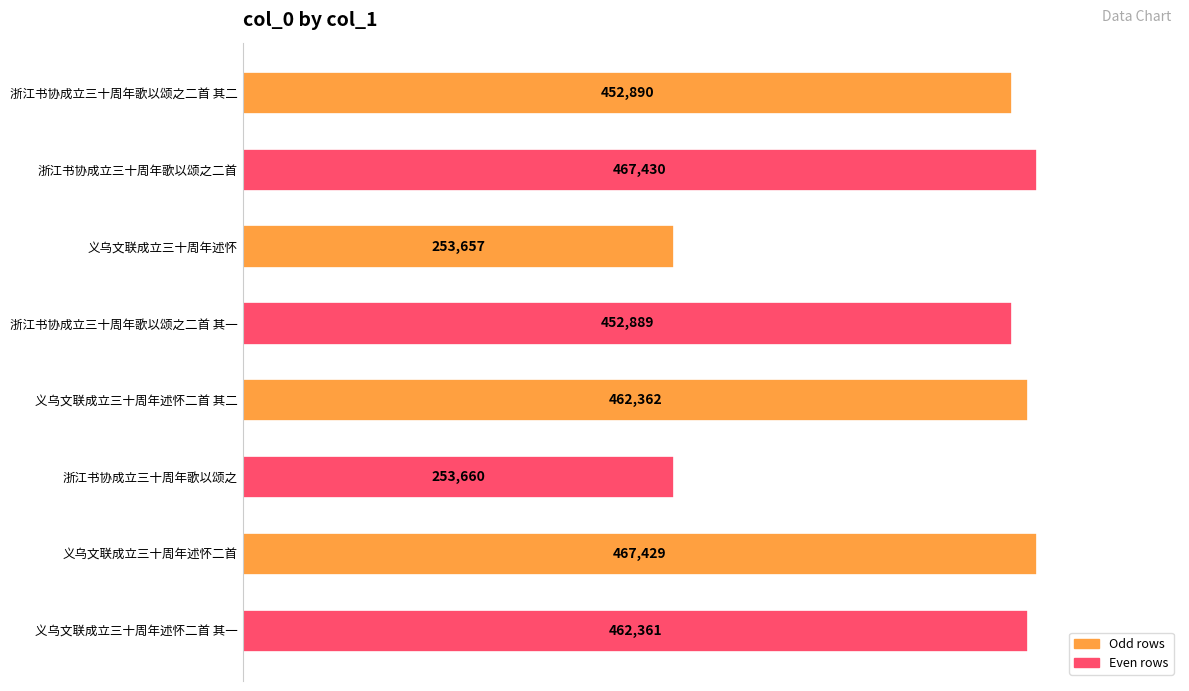

Reading top to bottom, extract all data points from this chart.

浙江书协成立三十周年歌以颂之二首 其二=452890	浙江书协成立三十周年歌以颂之二首=467430	义乌文联成立三十周年述怀=253657	浙江书协成立三十周年歌以颂之二首 其一=452889	义乌文联成立三十周年述怀二首 其二=462362	浙江书协成立三十周年歌以颂之=253660	义乌文联成立三十周年述怀二首=467429	义乌文联成立三十周年述怀二首 其一=462361